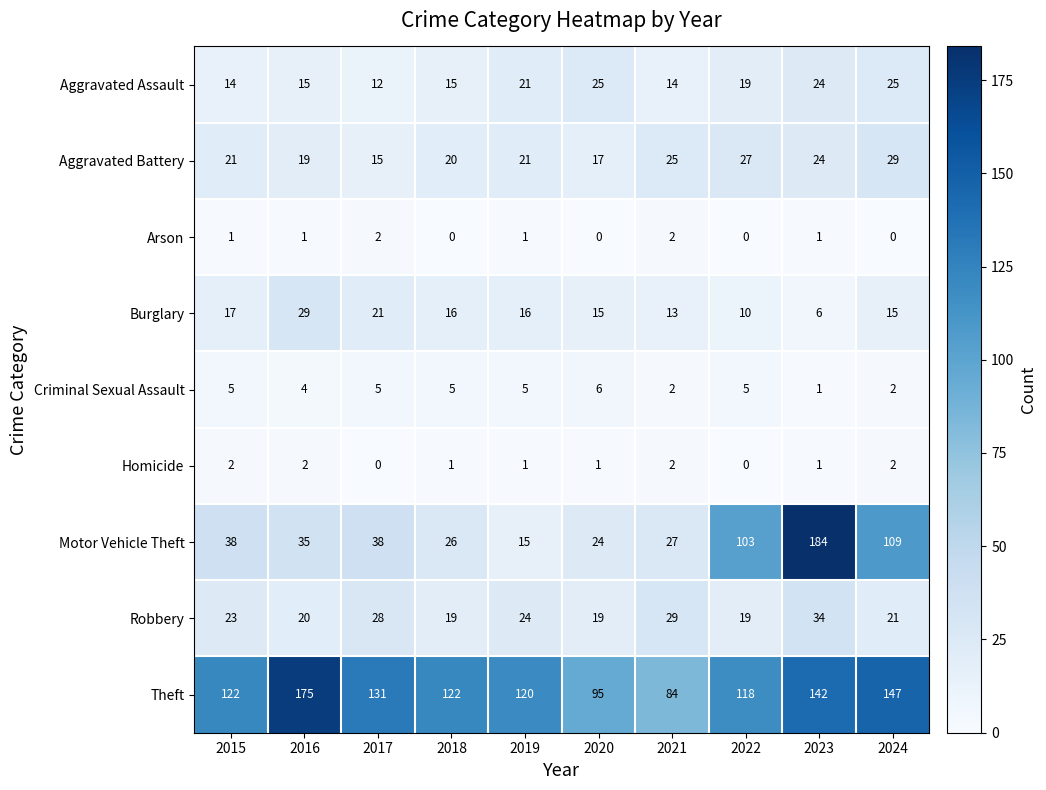

Rank the series at 2017 from lowest to highest value.

Homicide, Arson, Criminal Sexual Assault, Aggravated Assault, Aggravated Battery, Burglary, Robbery, Motor Vehicle Theft, Theft